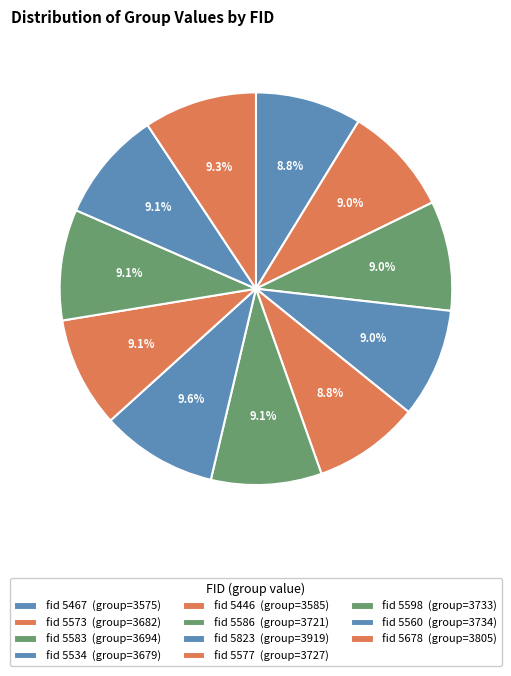

How many segments does this pie chart have?

11